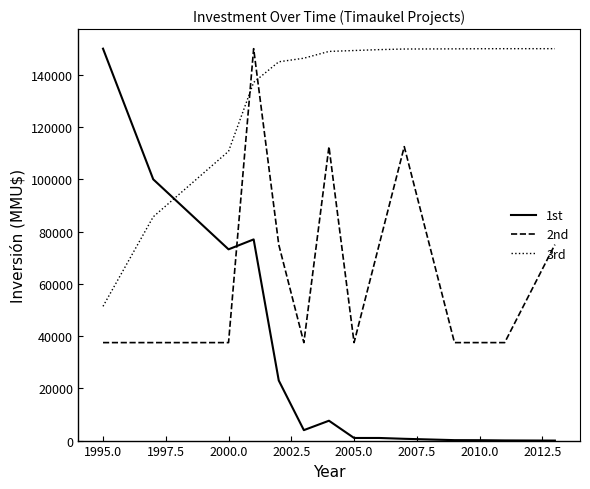

After their last crossing, which series has the higher values: 1st or 2nd?

2nd